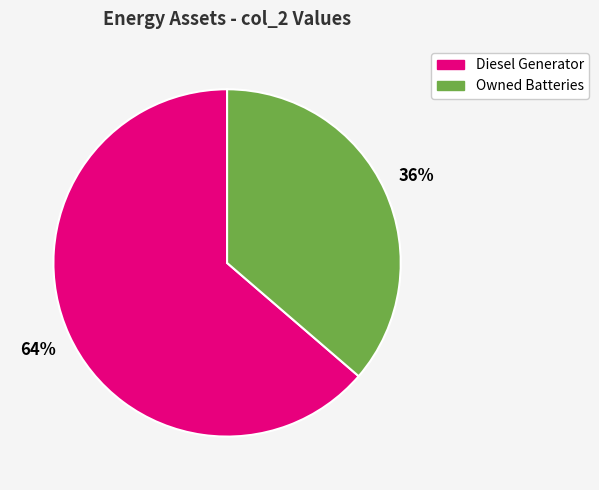

Is the sum of Owned Batteries and Diesel Generator greater than half?

Yes